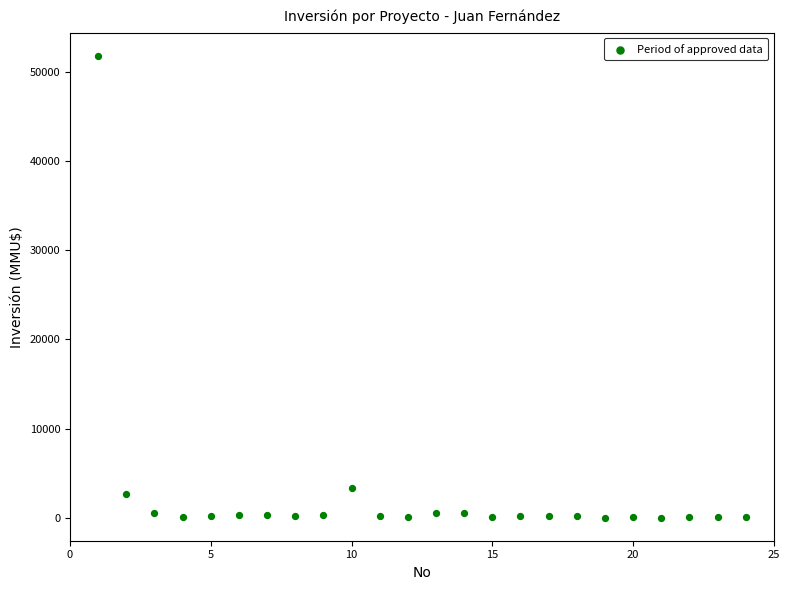

What Y value in the scatter plot is closest to 25930?

3369